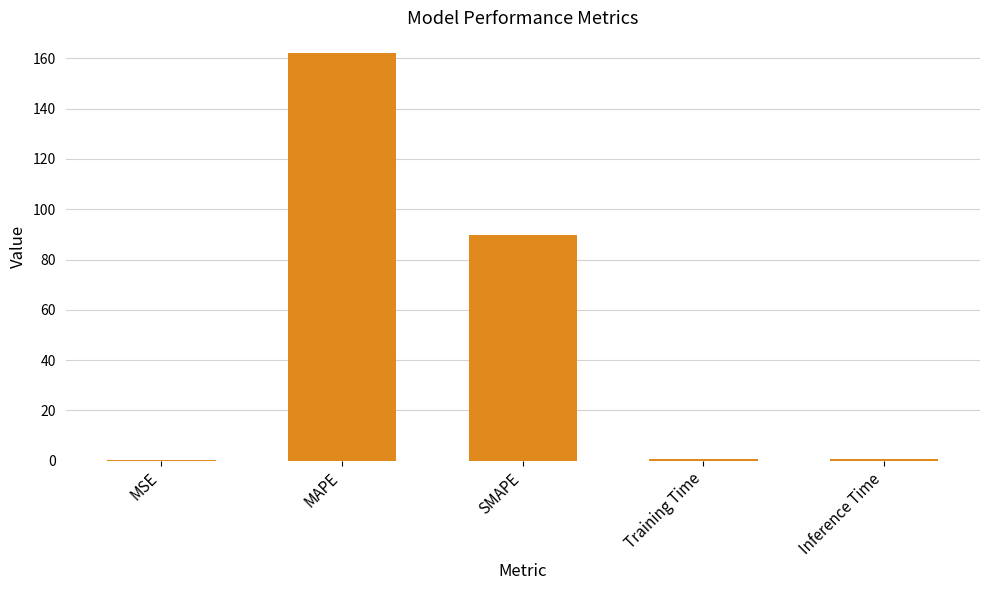

Which label corresponds to the largest value in the chart?

MAPE